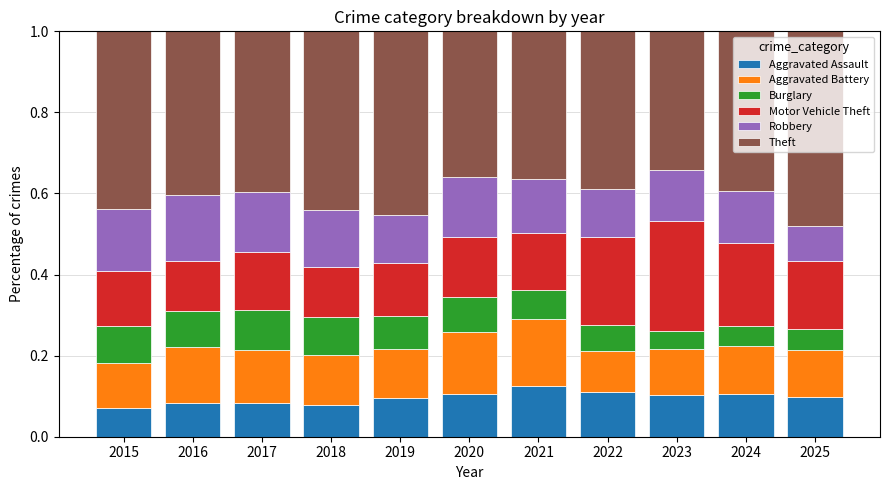

Does the chart contain stacked bars?

Yes